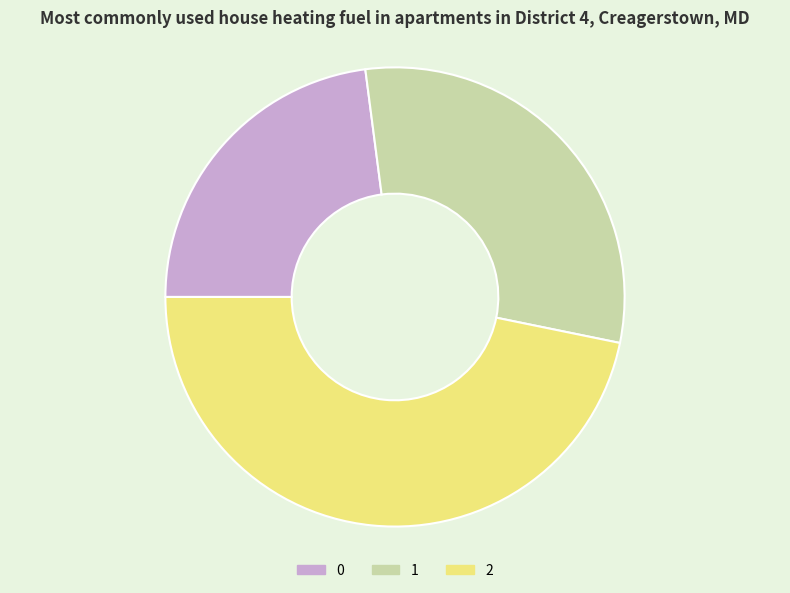

What is the ratio of the value at 1 to the value at 0?

1.3